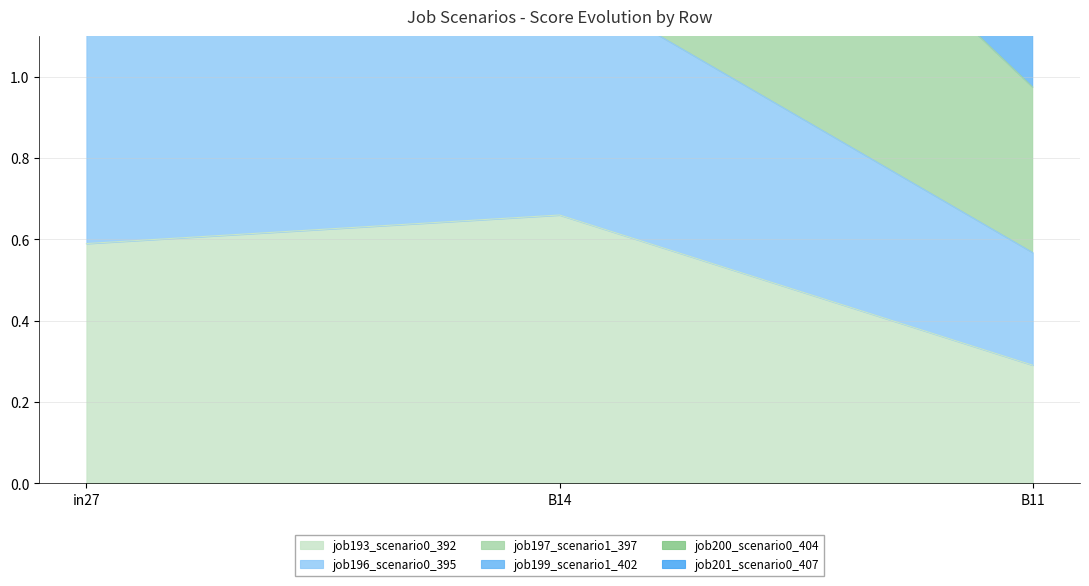

Count the number of categories in the chart.

3